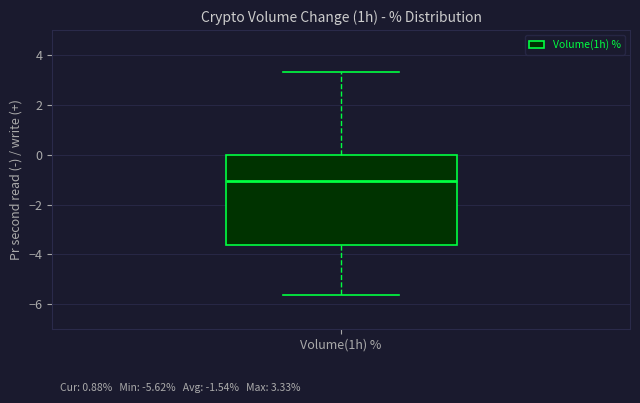

Read this box plot against the y-axis: the position of the median line, the range covered by the box, and the ends of both whiskers. The values are not printed on the chart, so give them approximately, as read against the axis.

median -1.0, box -3.6 to 0.0, whiskers -5.6 to 3.4